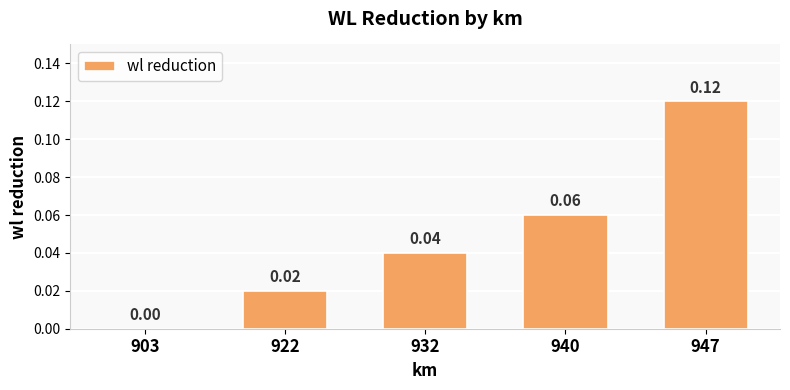

Between 940 and 947, which is larger?

947